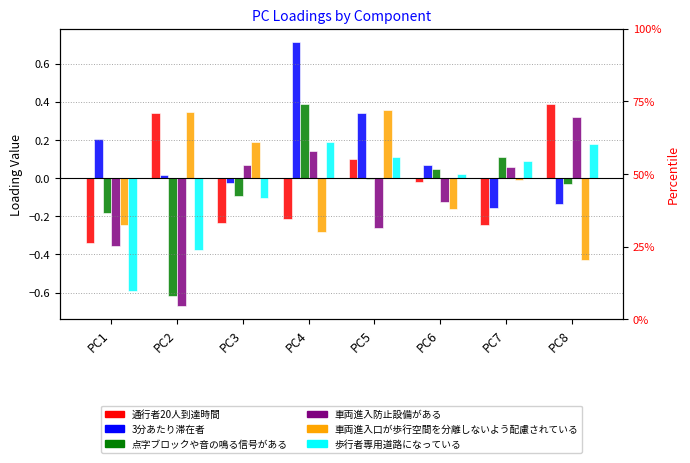

At which label does 車両進入防止設備がある reach its peak?

PC8